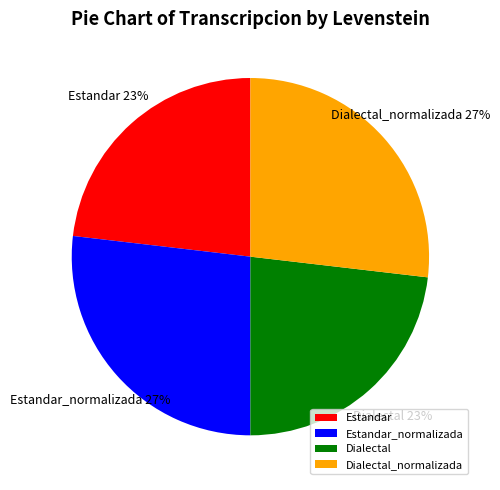

What is the ratio of the value at Dialectal to the value at Estandar_normalizada?

0.9